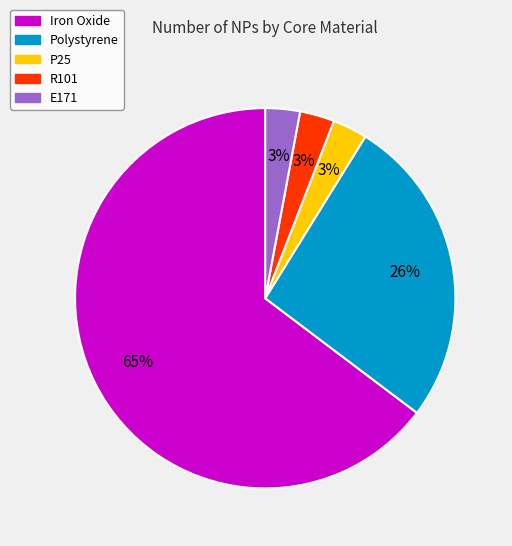

What percentage is the E171 slice, to the nearest percent?

3%